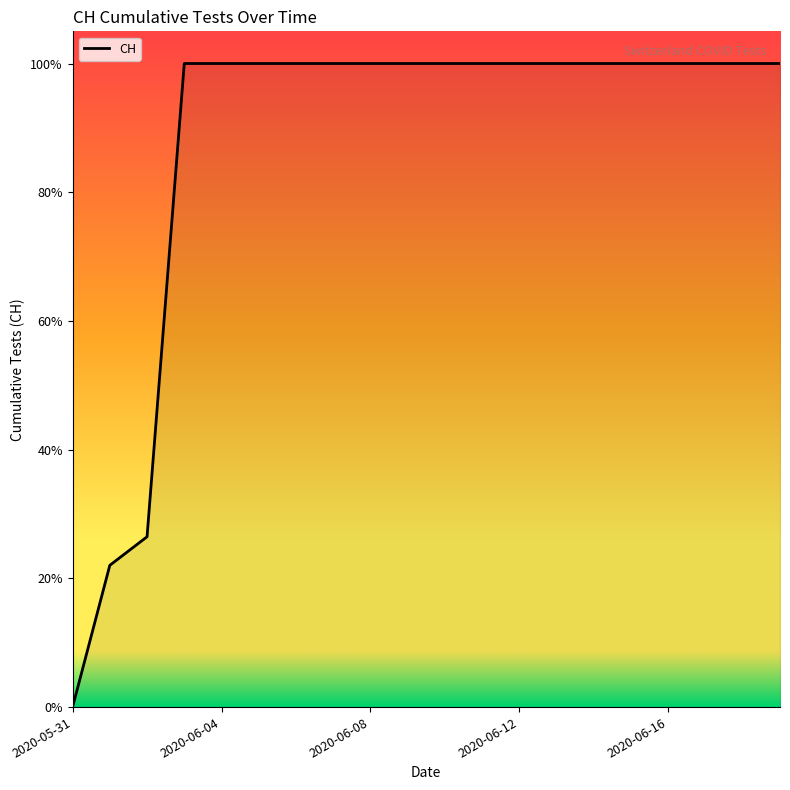

Does the chart have visible grid lines?

No